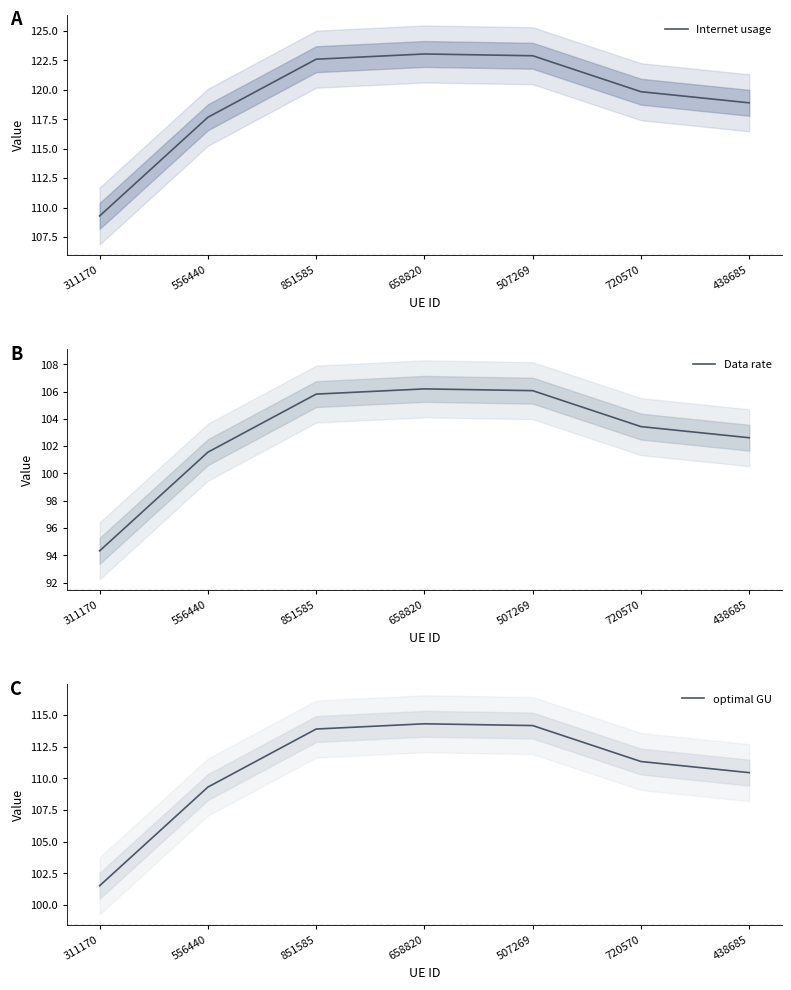

How many lines are shown in the chart?

3